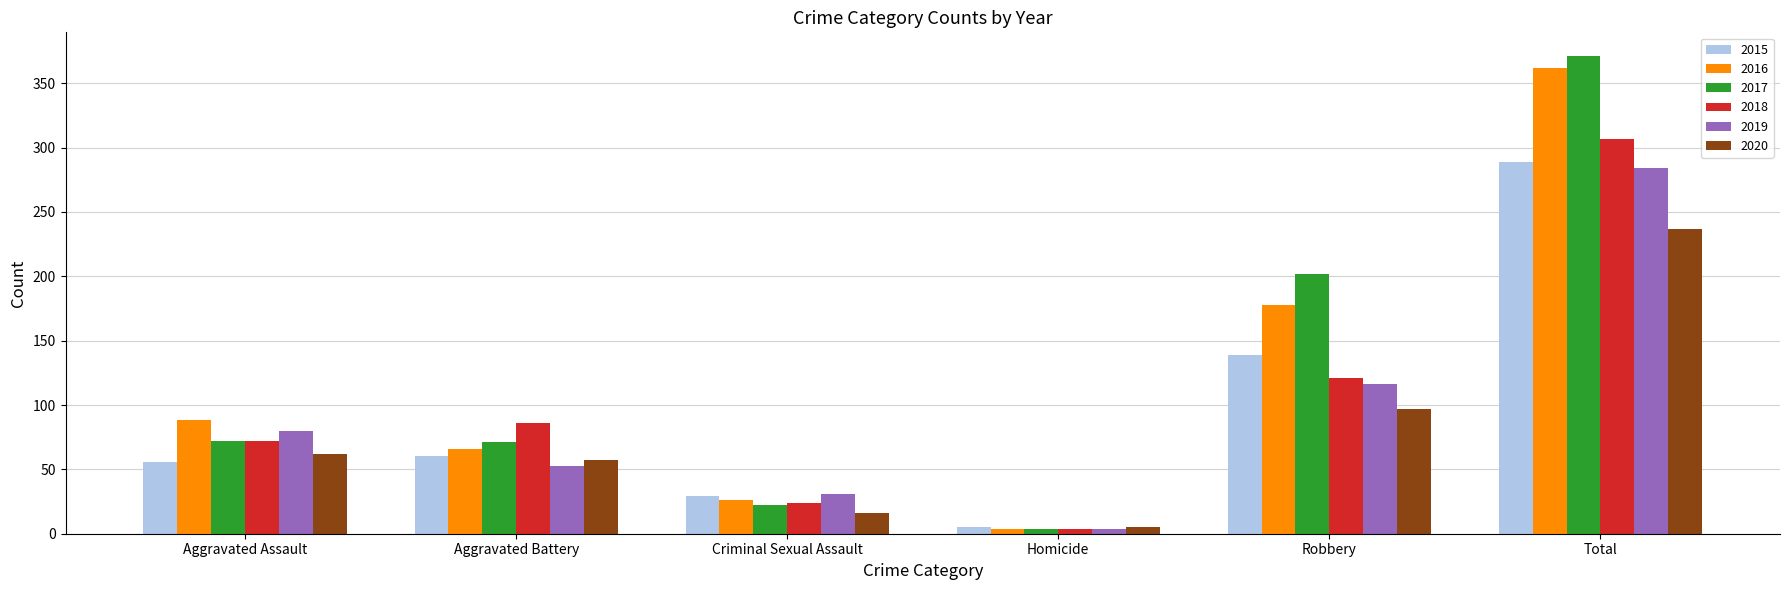

List the series in order of their peak value, lowest first.

2020, 2019, 2015, 2018, 2016, 2017